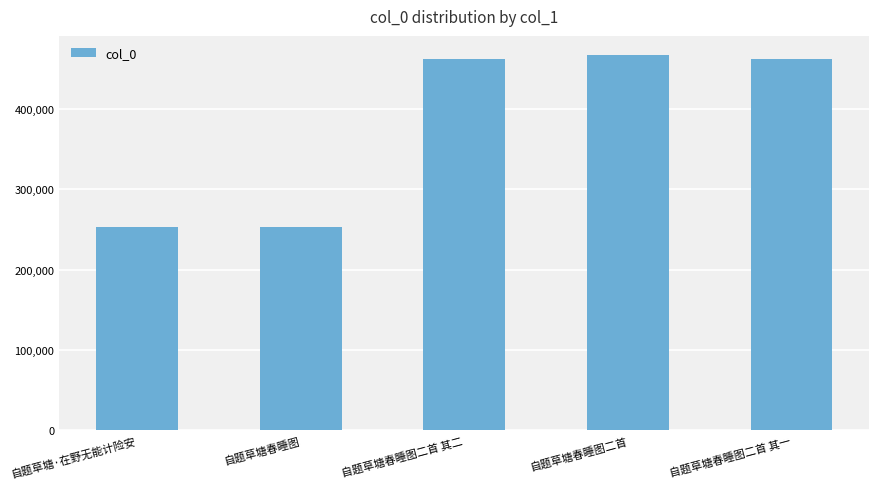

Read the value at 自题草塘·在野无能计险安, to the nearest 50.

253550